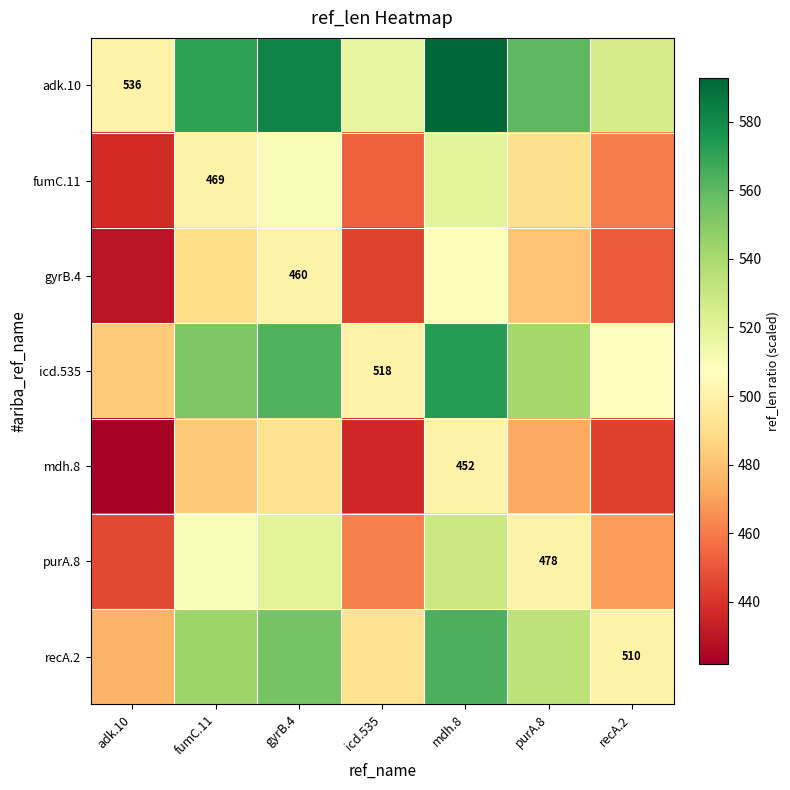

At which category does the chart reach its peak across all series?

mdh.8